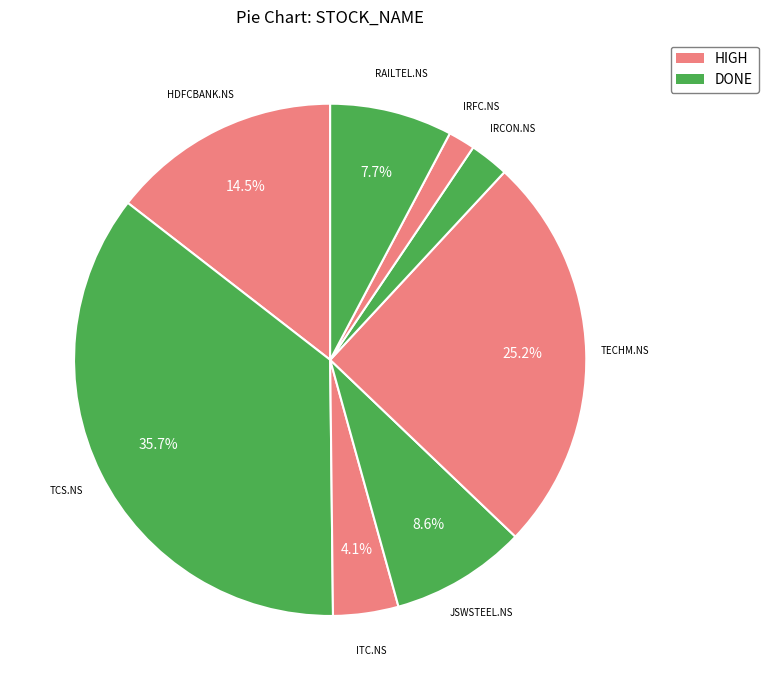

How many segments does this pie chart have?

8